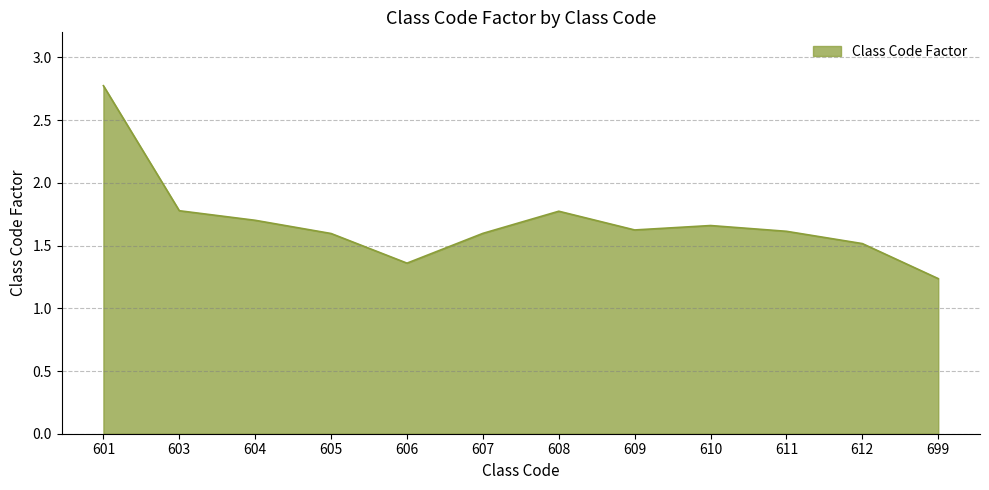

What is the difference between the maximum and minimum values?

1.5